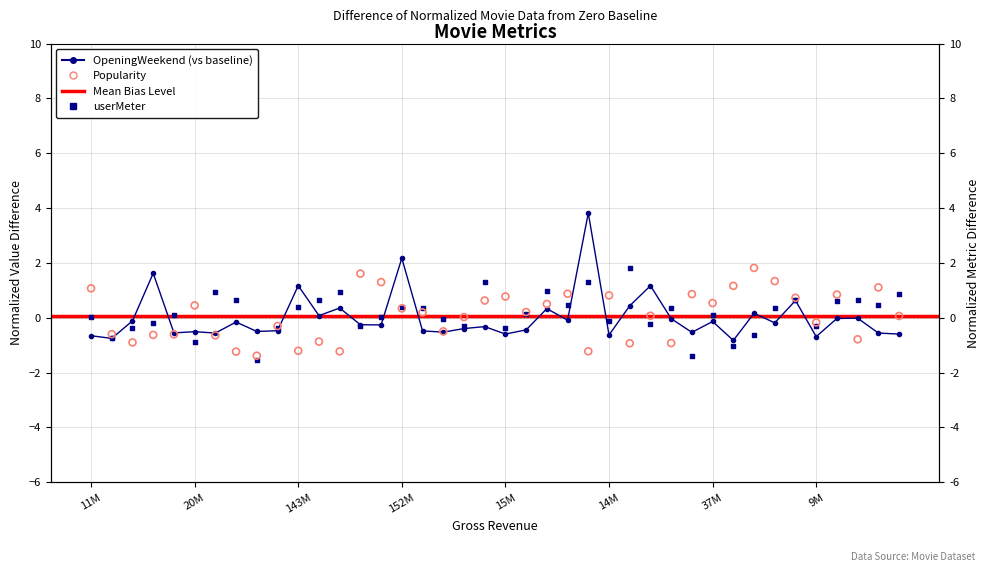

Which series has the largest total across all categories?

userMeter